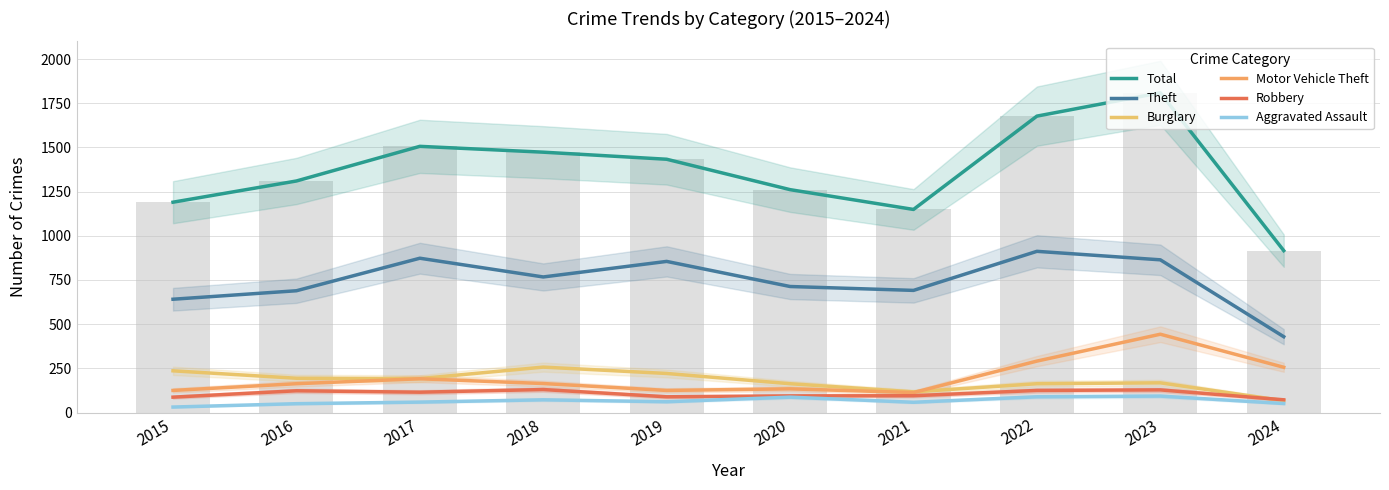

Where is Theft nearest to the value 670?

2016